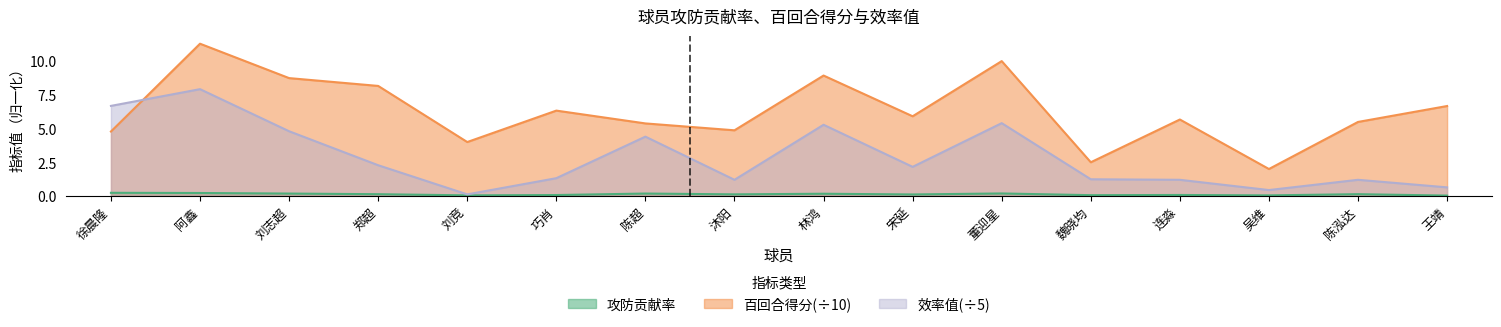

Which series has the largest range (max minus min)?

百回合得分